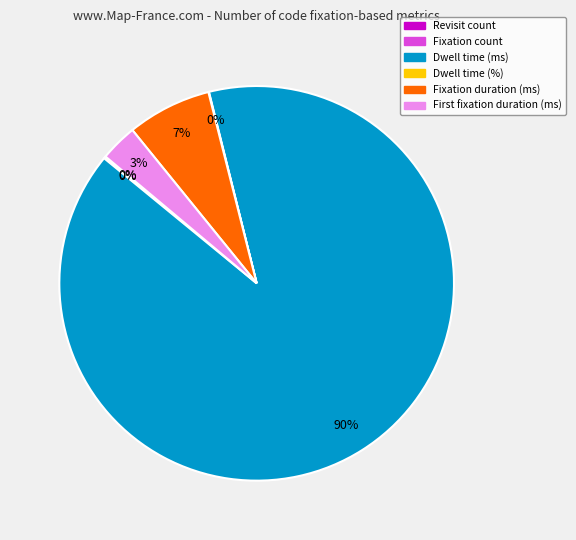

Is the sum of Fixation duration (ms) and Dwell time (ms) greater than half?

Yes